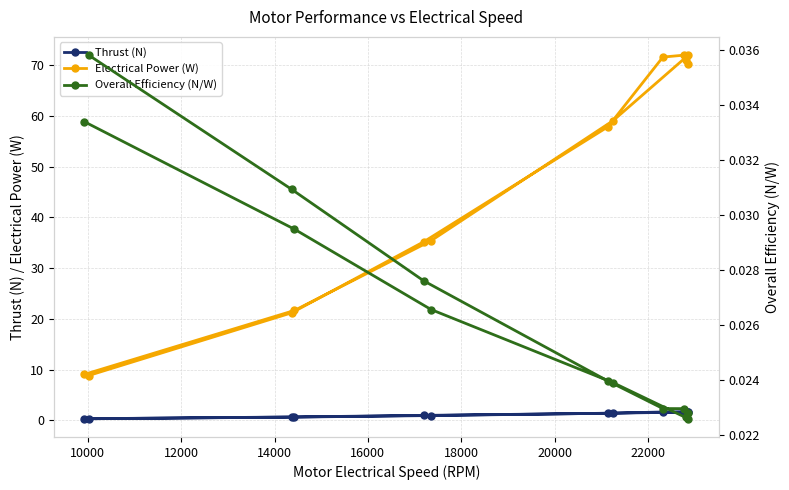

What is the highest value of the Electrical Power (W) series?

72.0